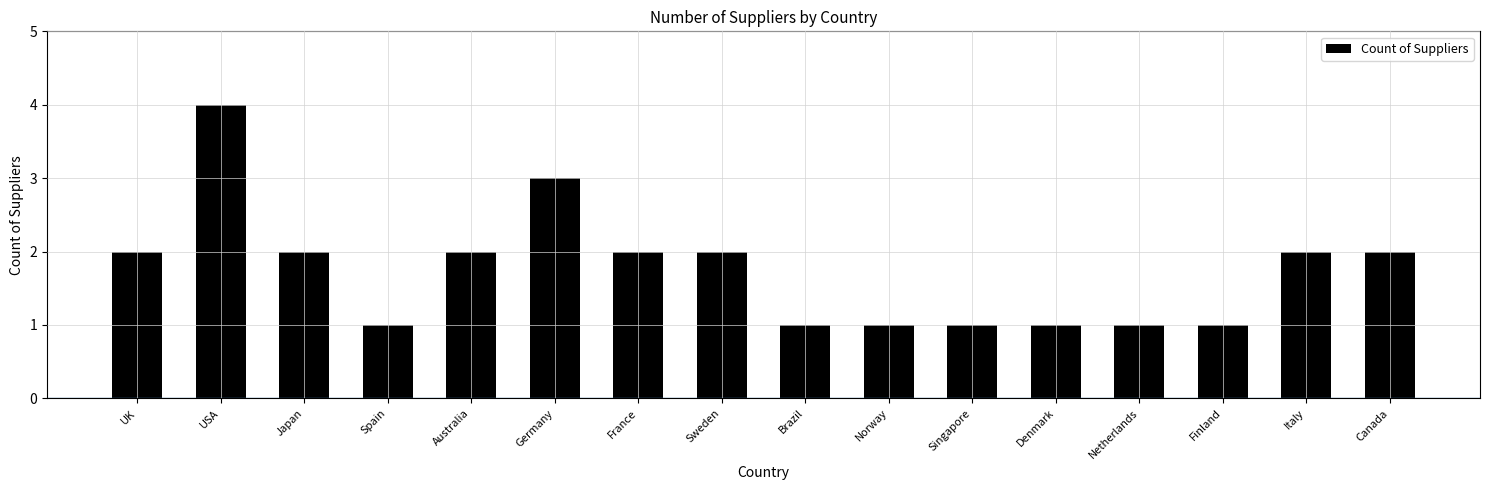

The value at Australia is 2. True or false?

True